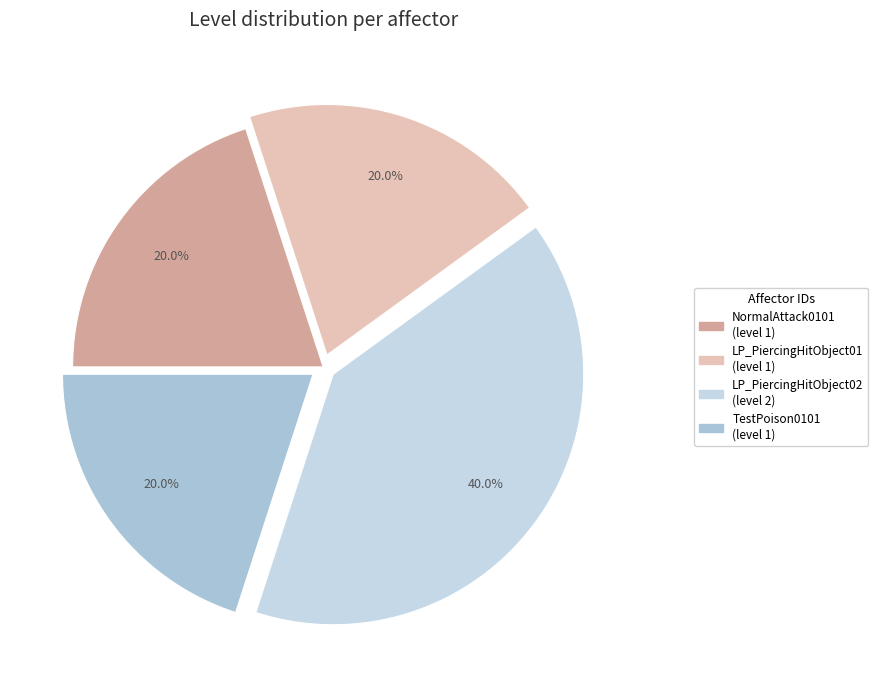

Approximately how many times larger is the value at TestPoison0101 compared to LP_PiercingHitObject02?

0.5